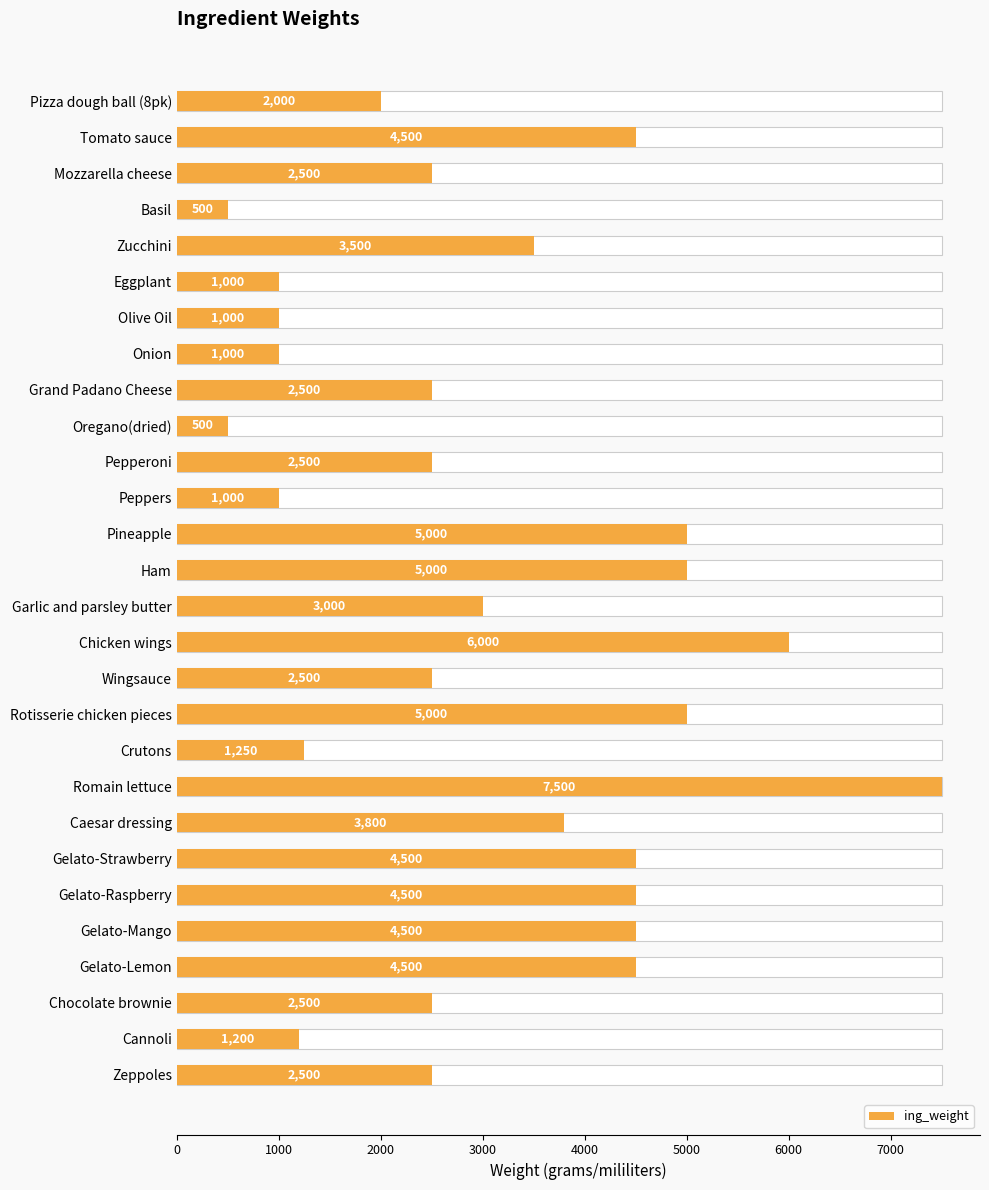

What is the minimum value shown in the chart?

500